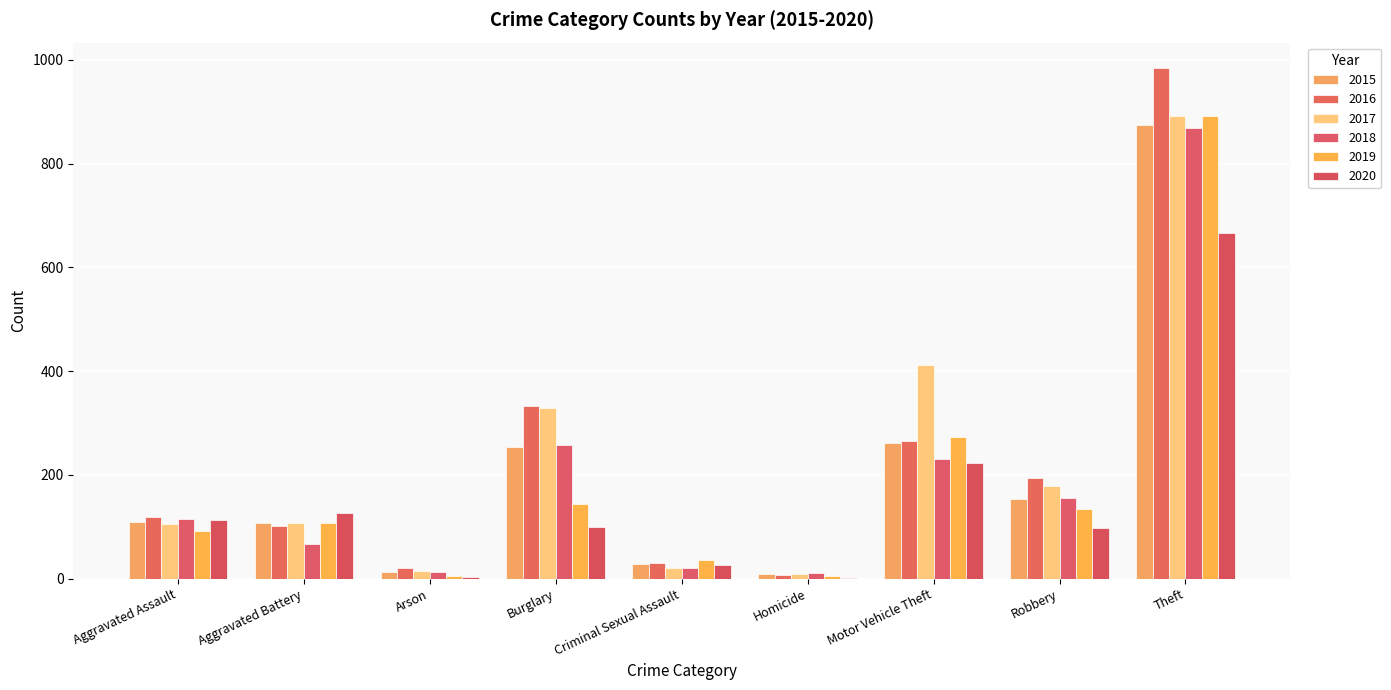

Which category has the lowest value in the 2017 series?

Homicide